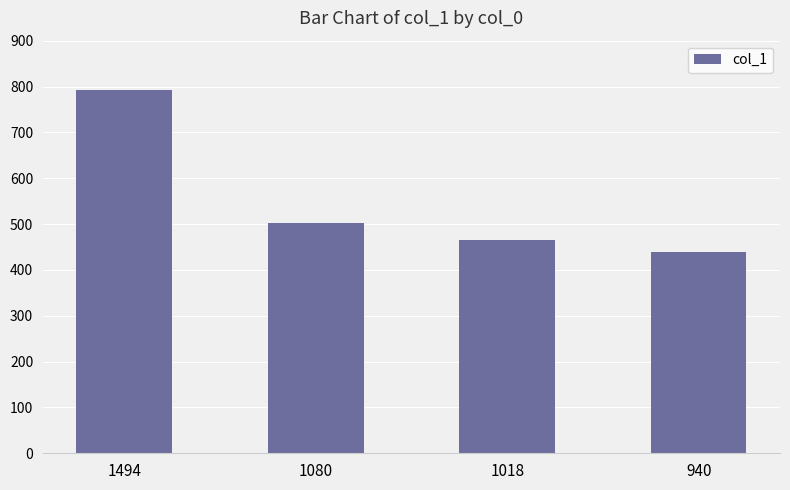

What is the greatest value displayed?

792